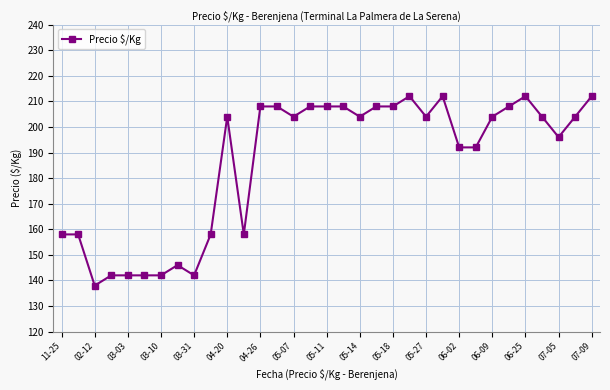

How many lines are shown in the chart?

1